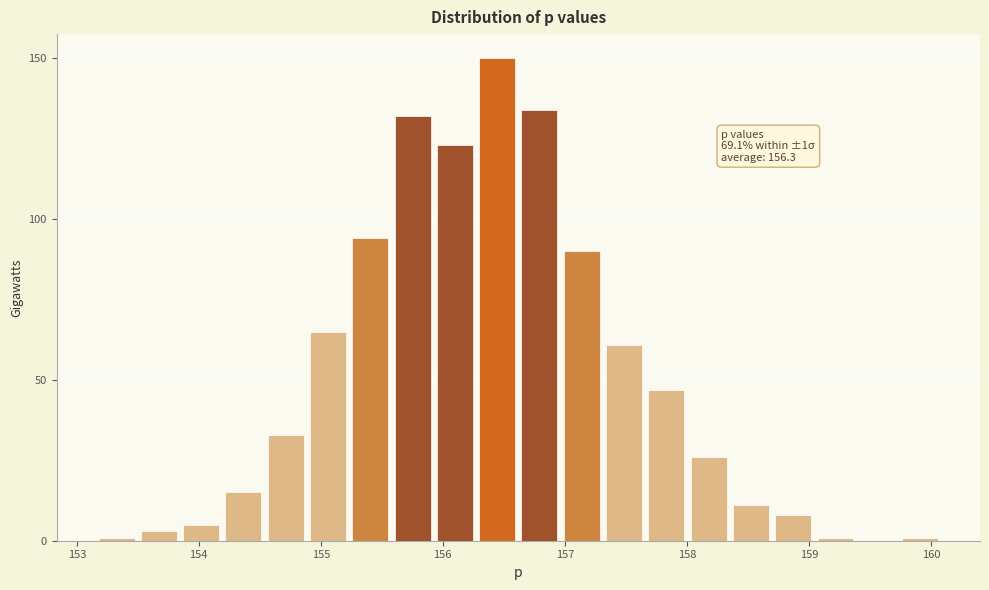

Around what value on the x-axis is the tallest bar? Give the approximate position of its centre, as read against the axis.

156.4